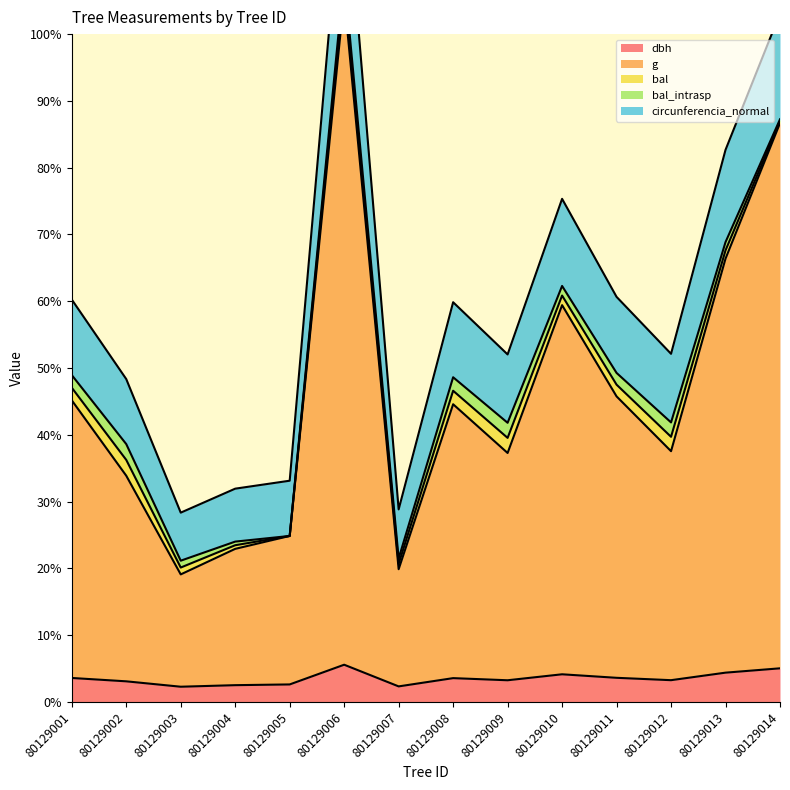

At which category does circunferencia_normal reach its first local peak?

80129006